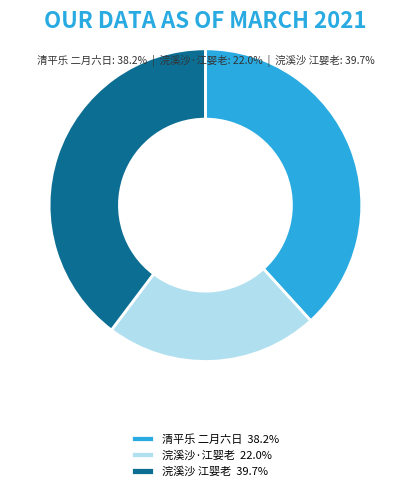

Approximately how many times larger is the value at 浣溪沙·江婴老 22.0% compared to 浣溪沙 江婴老 39.7%?

0.6